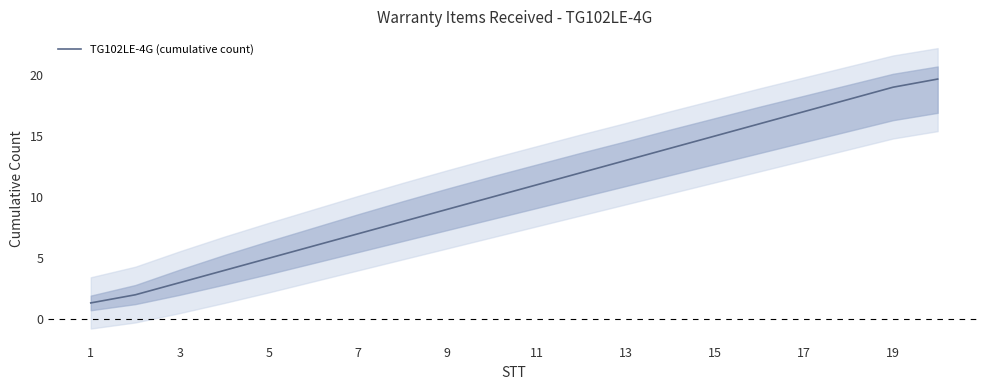

True or false: TG102LE-4G (cumulative count) has a value of 19.0 at 19.

True